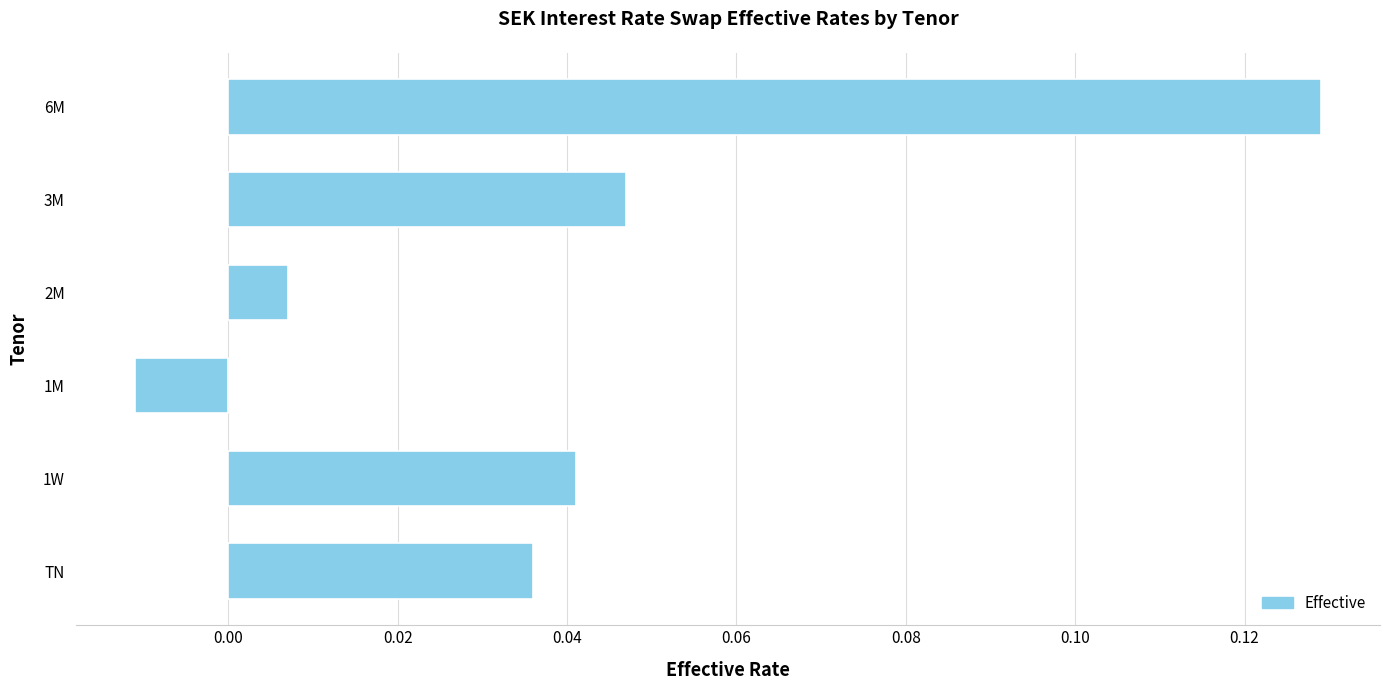

At which category does the chart reach its peak across all series?

6M